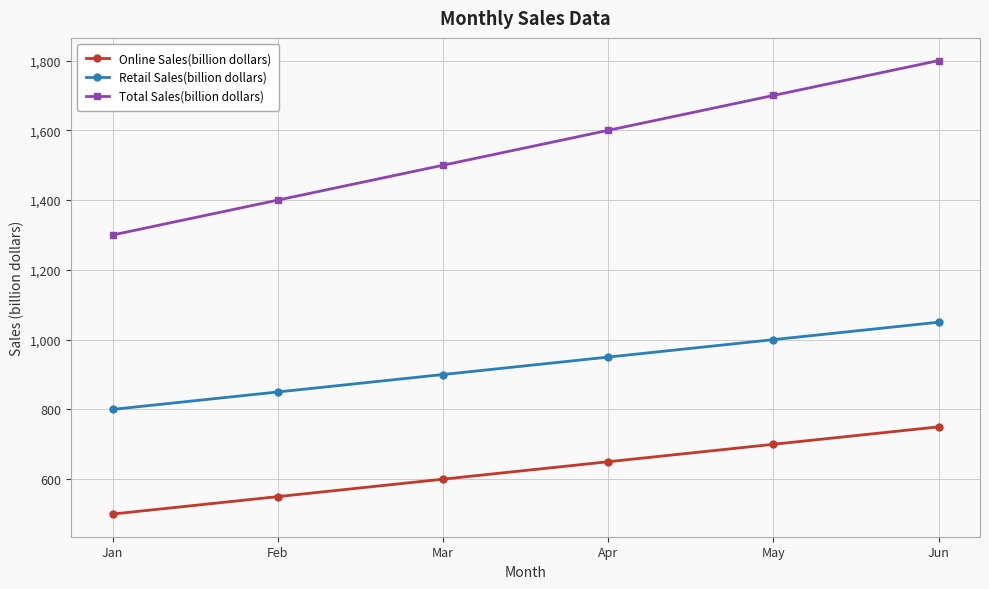

True or false: Online Sales(billion dollars) and Total Sales(billion dollars) intersect in this chart.

False